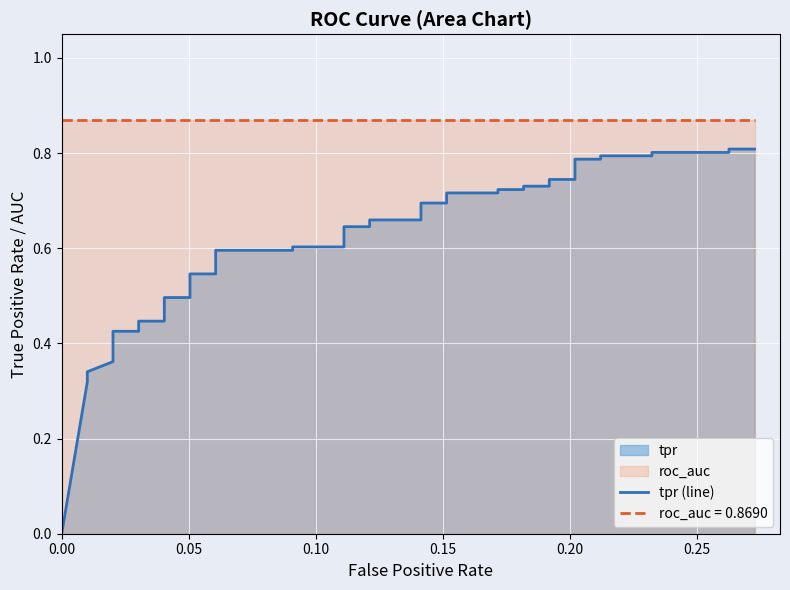

Count the values in the range 0 to 1.

40